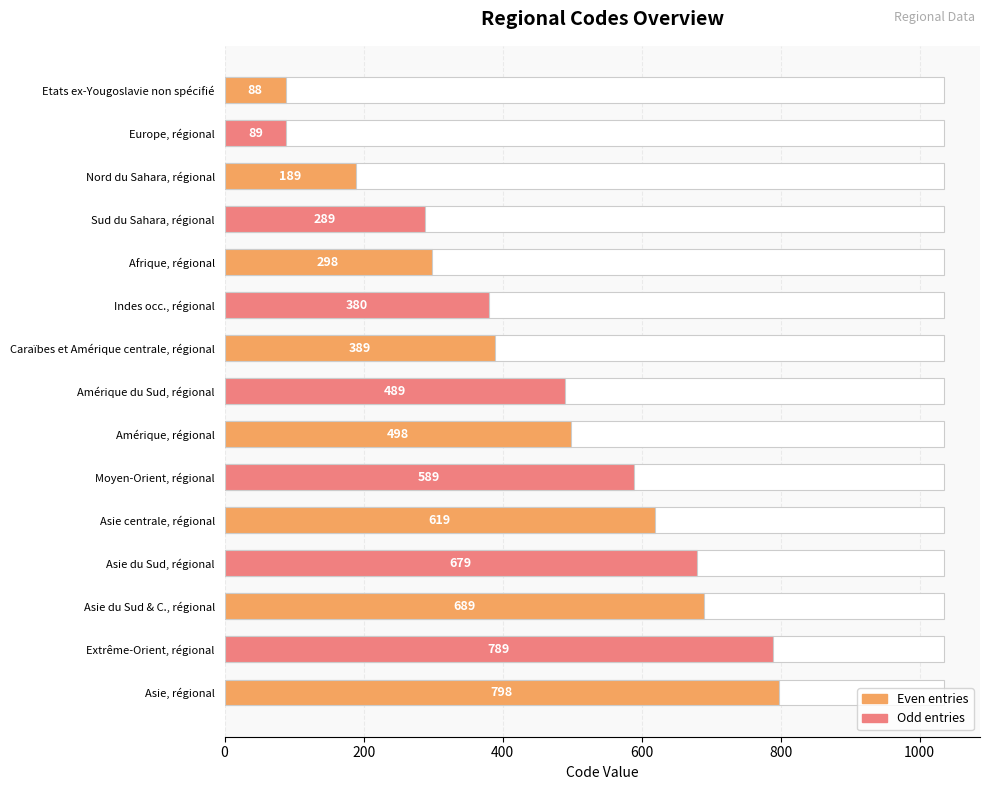

The value at Extrême-Orient, régional is 1256. True or false?

False